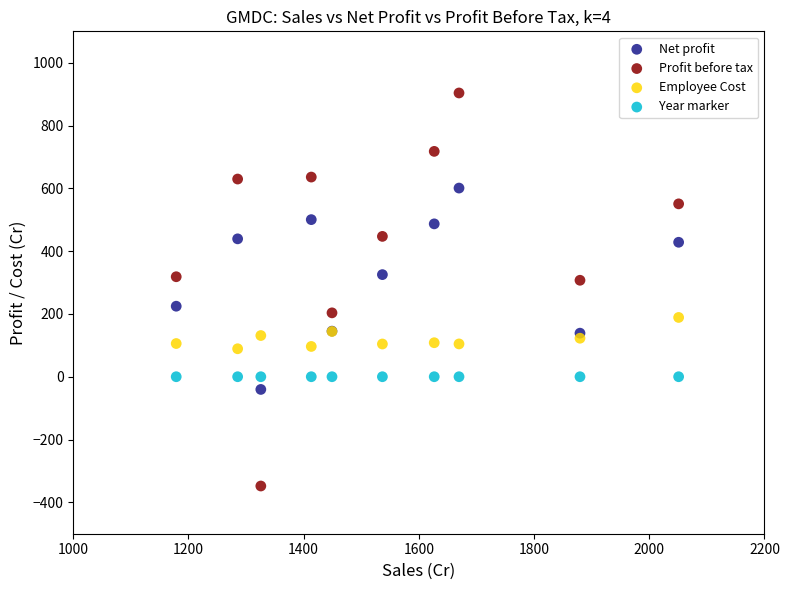

Which series contains the lowest Y value?

Profit before tax